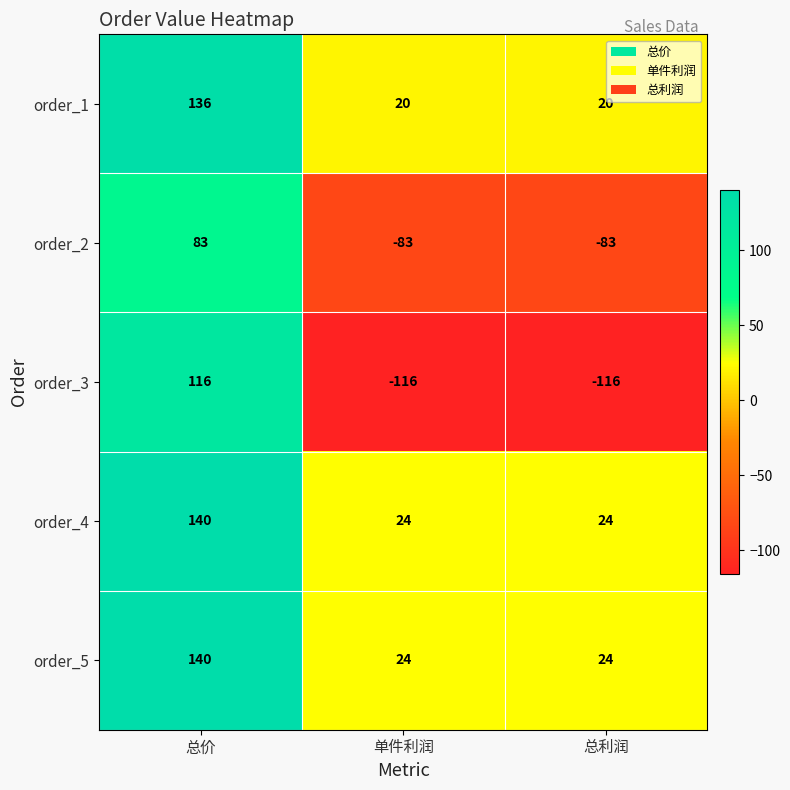

Read the order_3 value at 单件利润, to the nearest 5.

-115